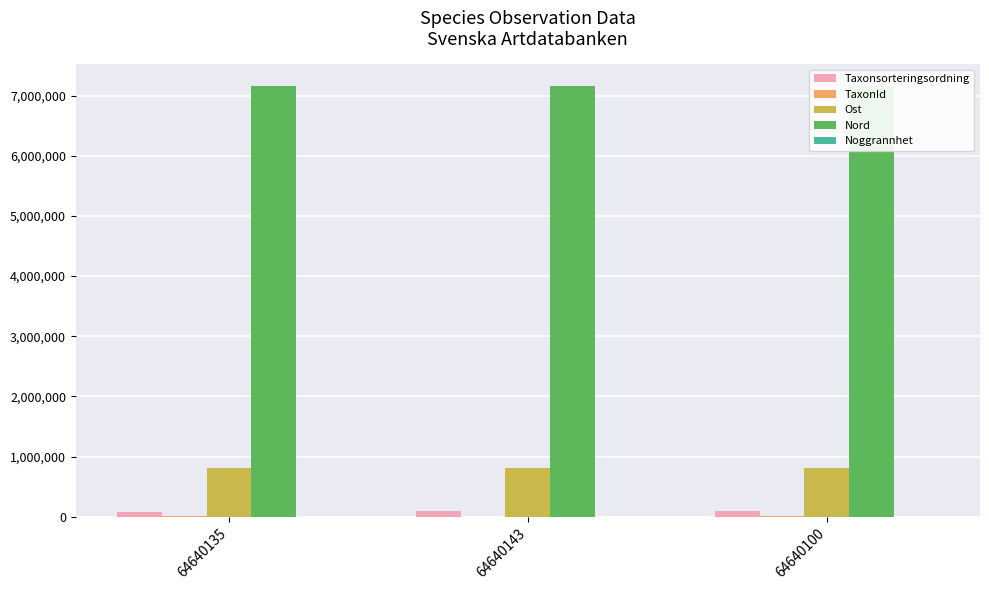

Count the number of categories in the chart.

3